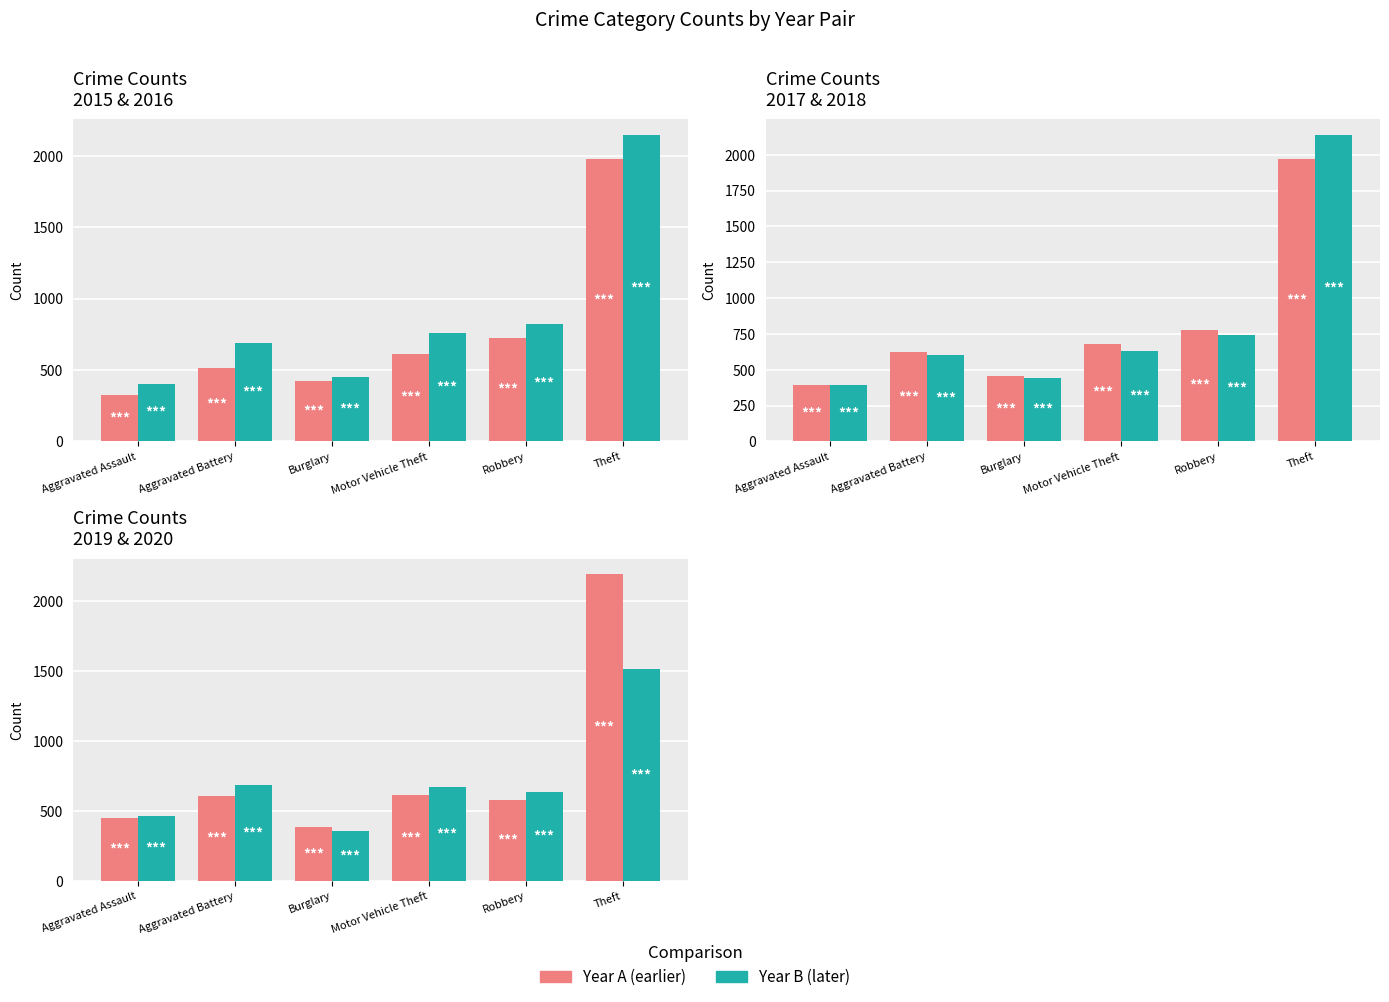

The value of 2020 at Criminal Sexual Assault is 45. True or false?

False